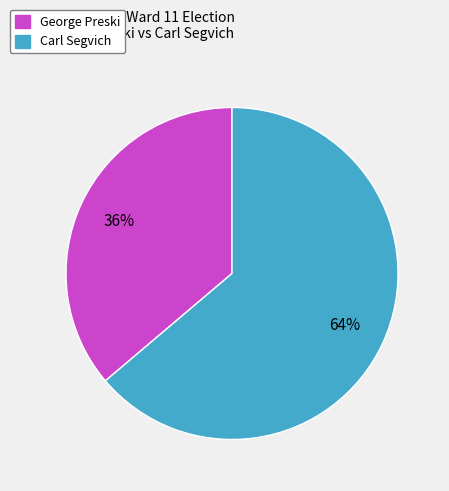

To the nearest percent, what portion does Carl Segvich represent?

64%